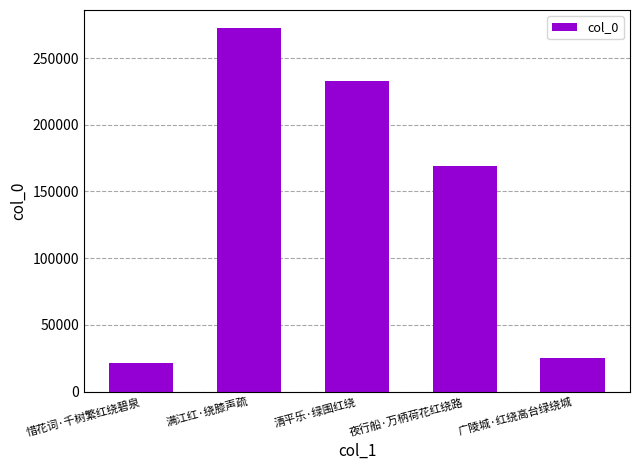

What is the sum of all values?

720608